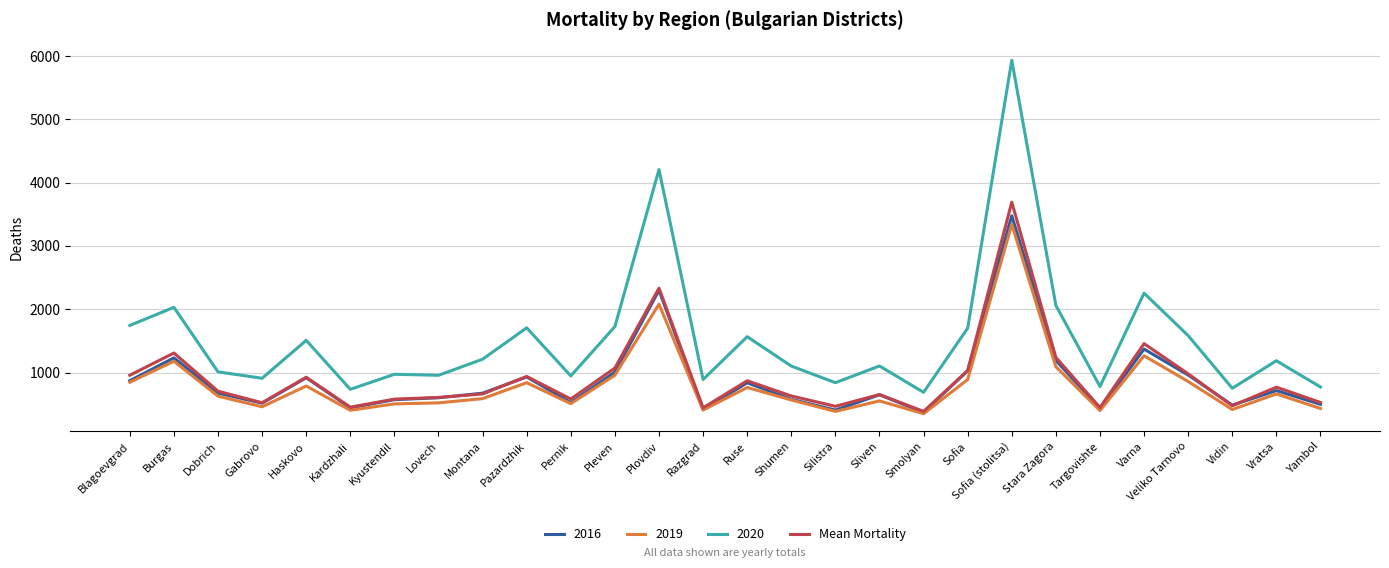

Which series has the widest spread of values?

2020